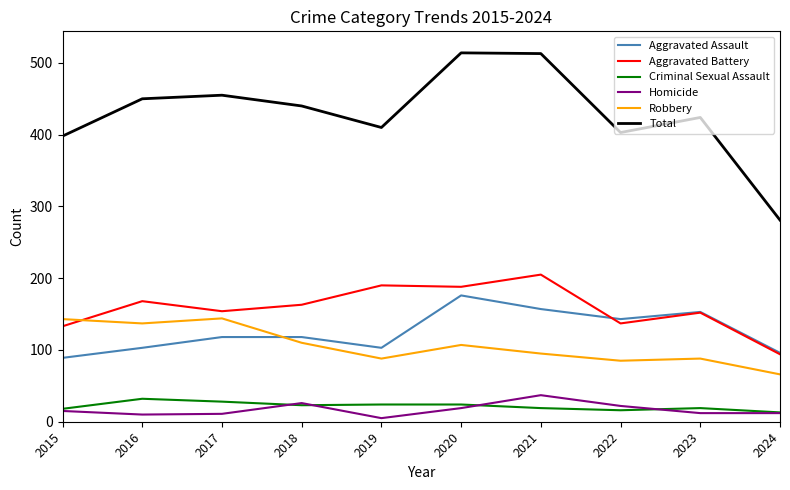

Which series has the widest spread of values?

Total